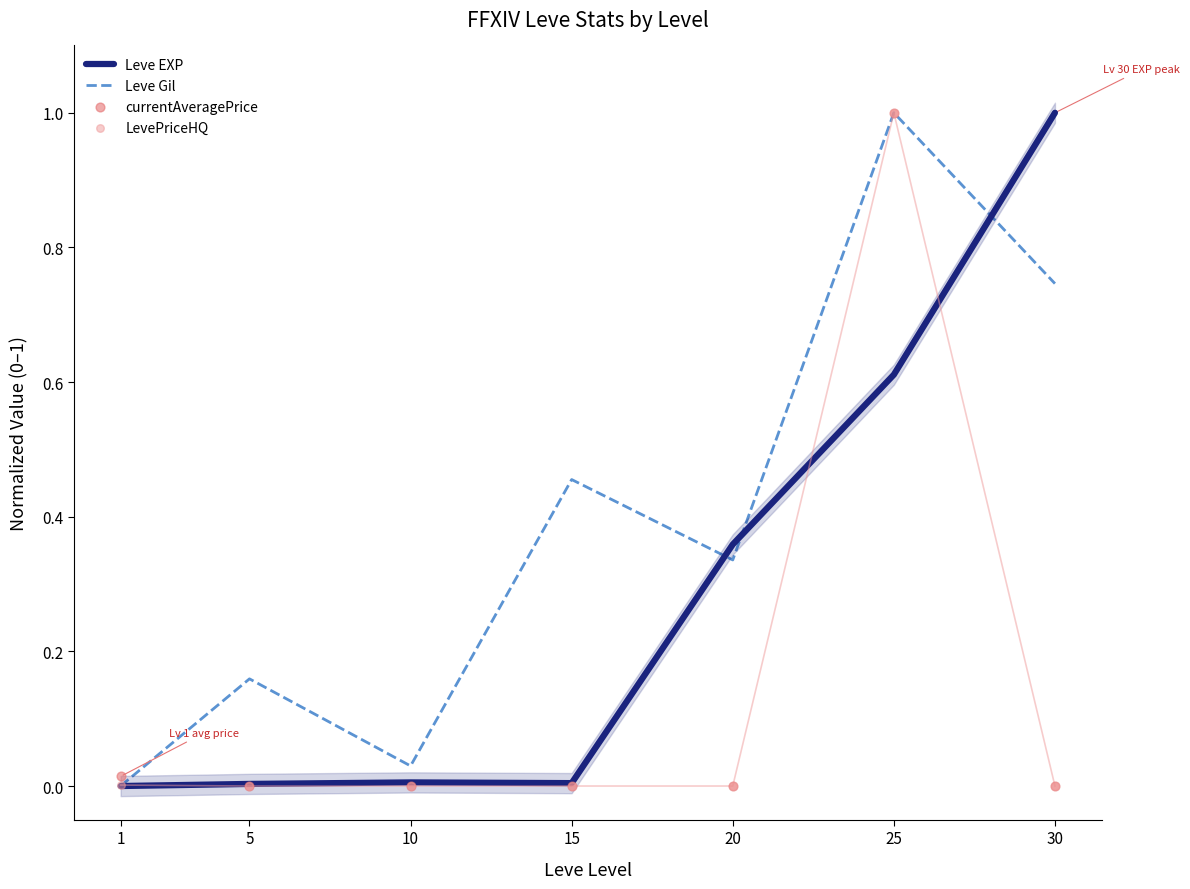

Is the value of Leve EXP at 25 greater than the value of LevePriceHQ at 15?

Yes